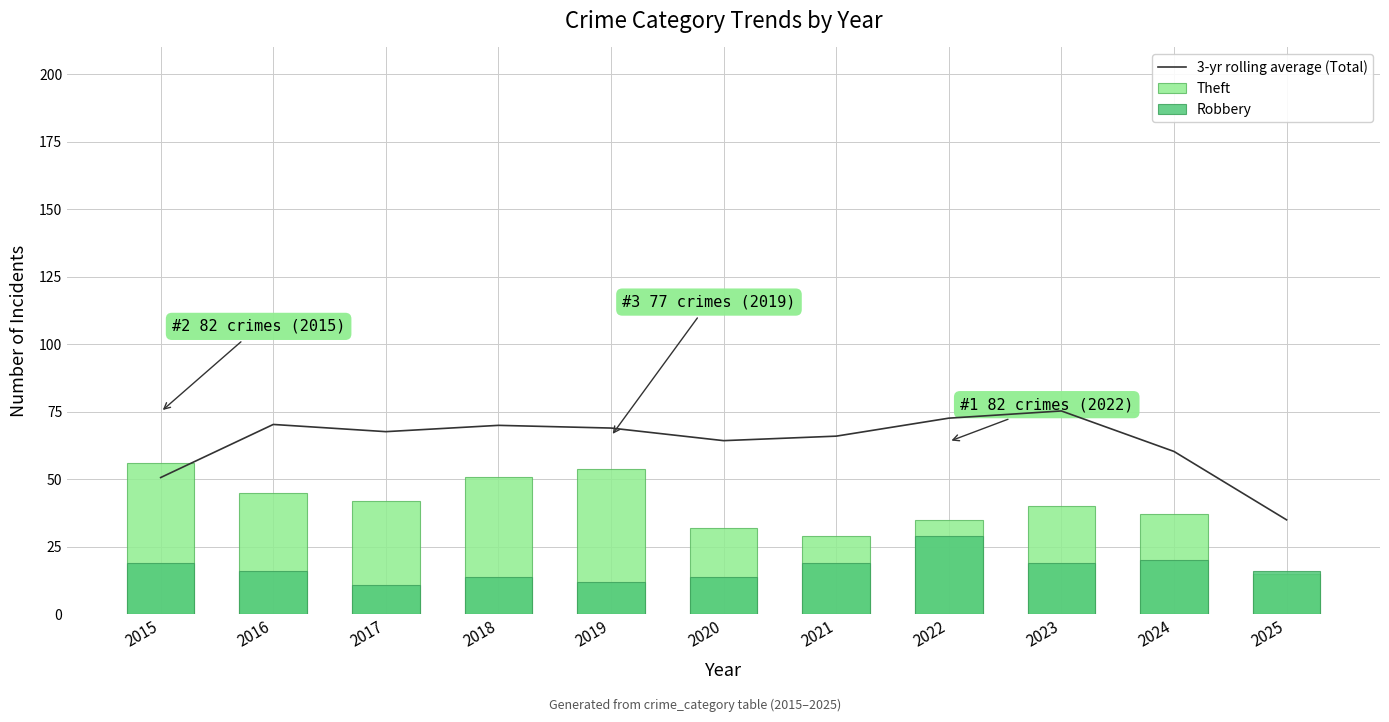

How many groups of bars are there?

11